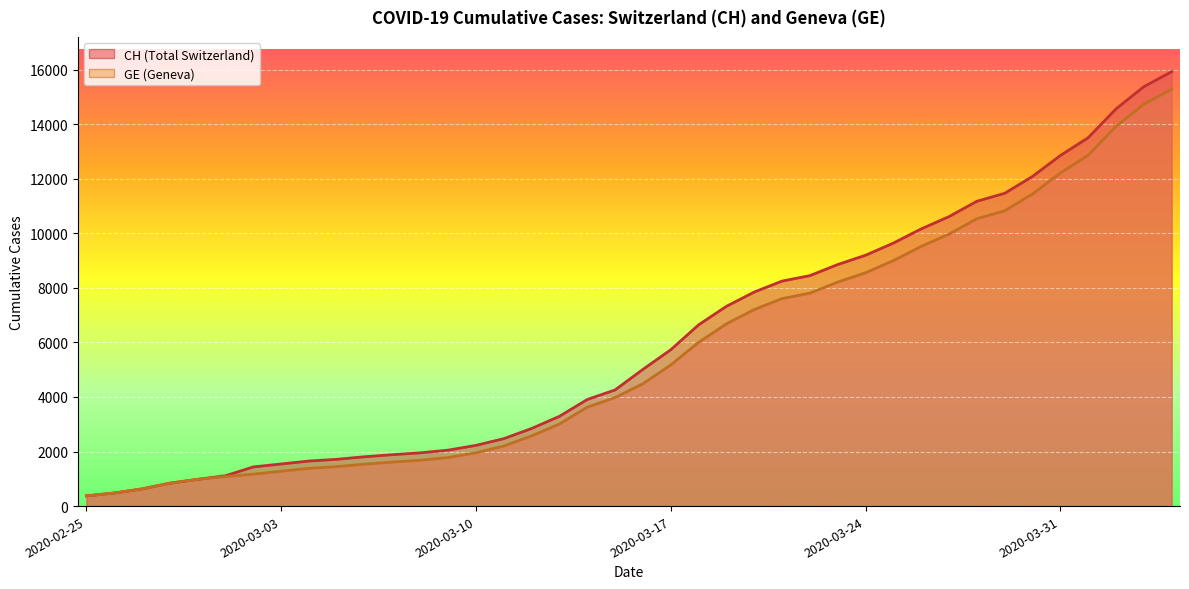

How many lines are shown in the chart?

2